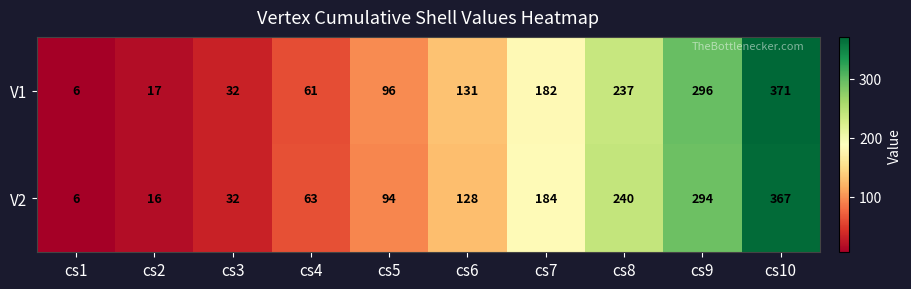

What is the average value of the V2 series?

142